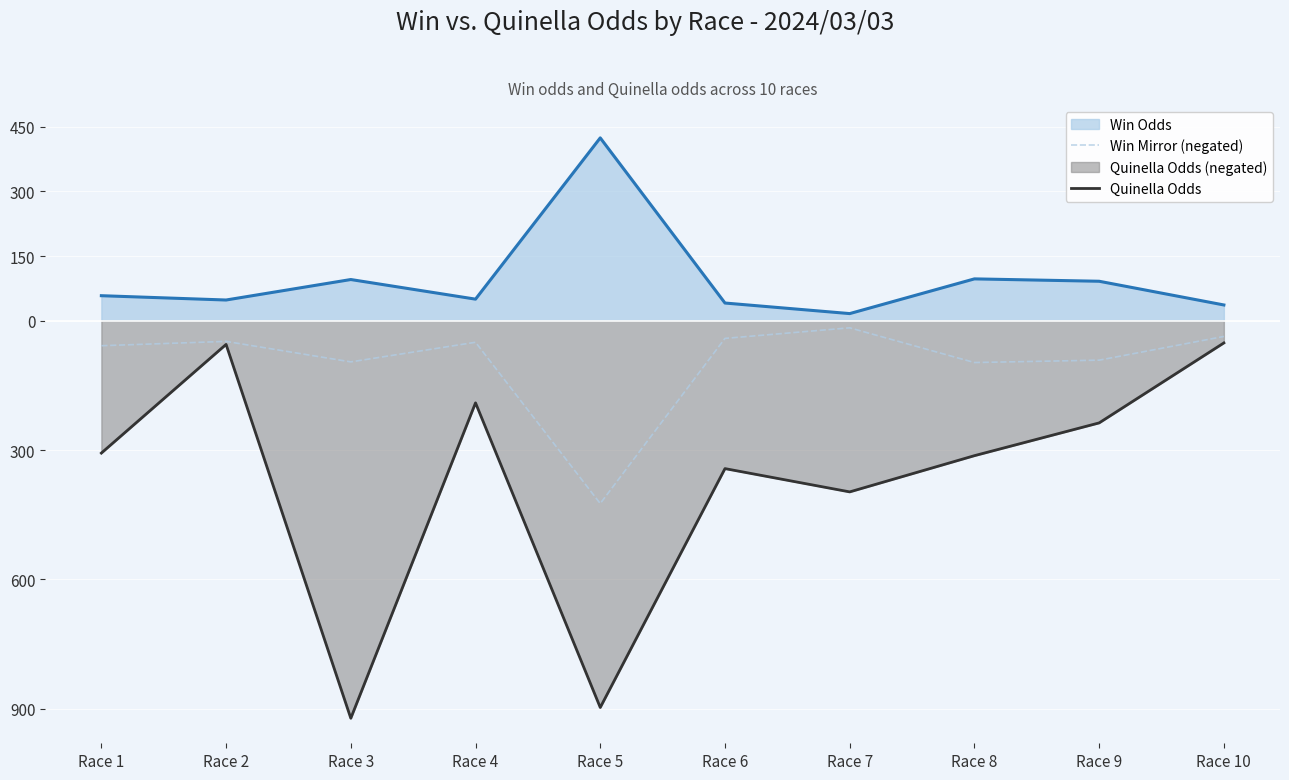

Reading left to right, list all the values displayed in this chart.

Win Mirror (negated): -58.0	-48.0	-95.5	-50.0	-424.0	-41.0	-16.5	-97.0	-91.5	-36.5
Quinella Odds: -307.0	-55.0	-922.0	-190.5	-897.0	-343.0	-397.0	-313.0	-237.0	-51.5